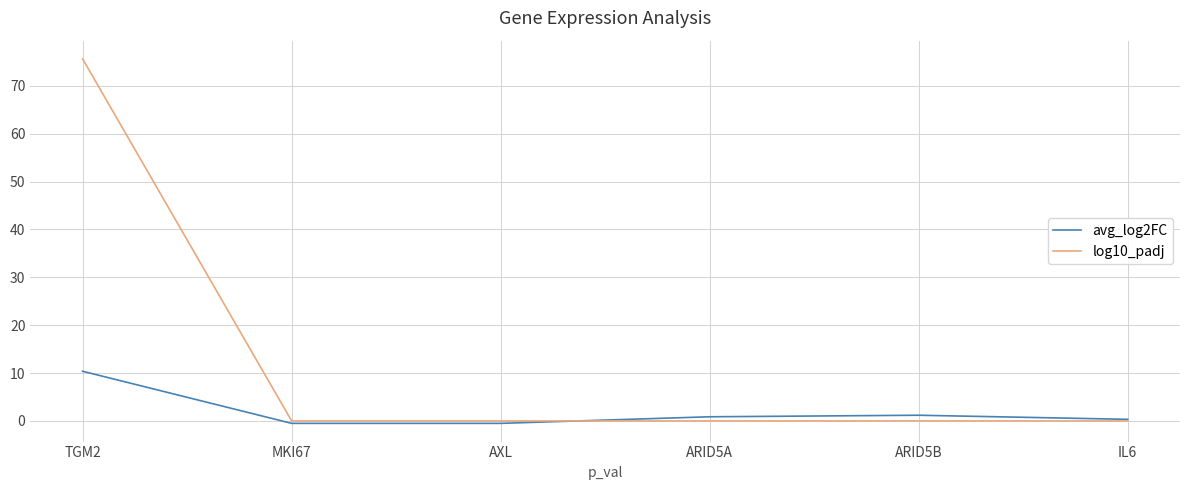

What is the sum of all log10_padj values?

75.6